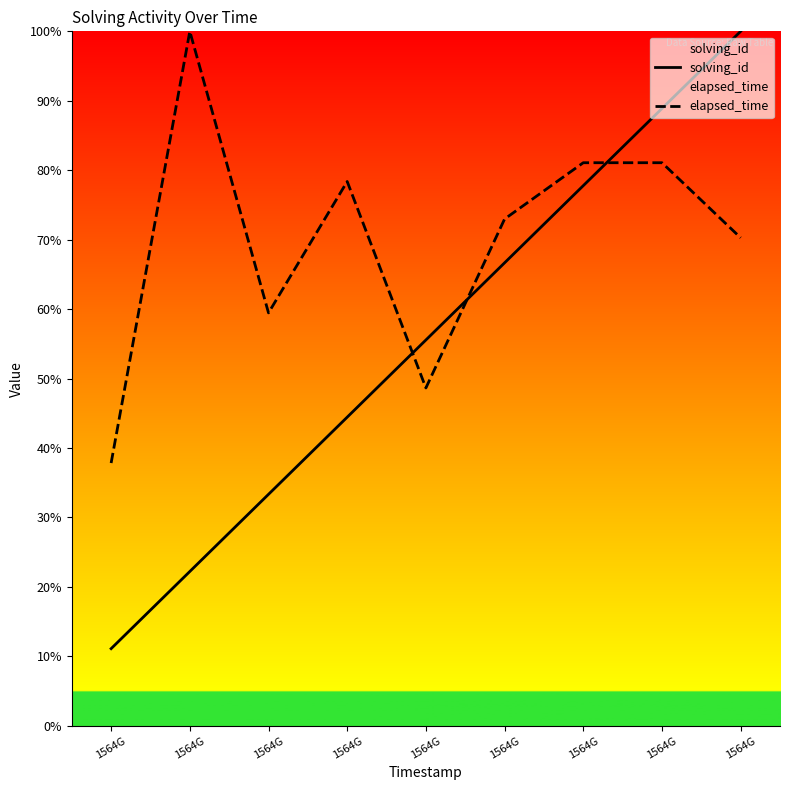

The elapsed_time series shows 73.0 at 1564G. True or false?

True